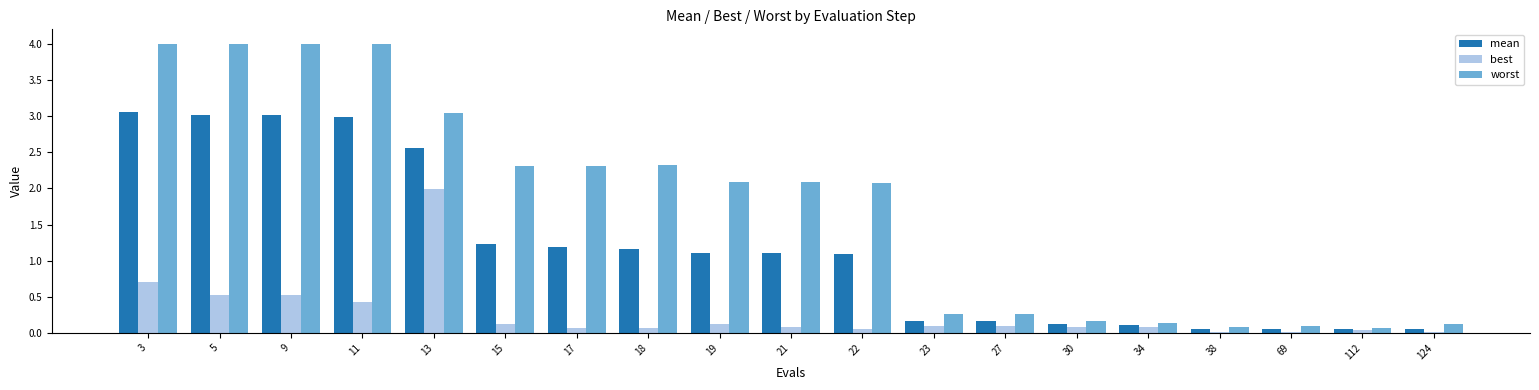

The value of mean at 69 is 0.1. True or false?

True